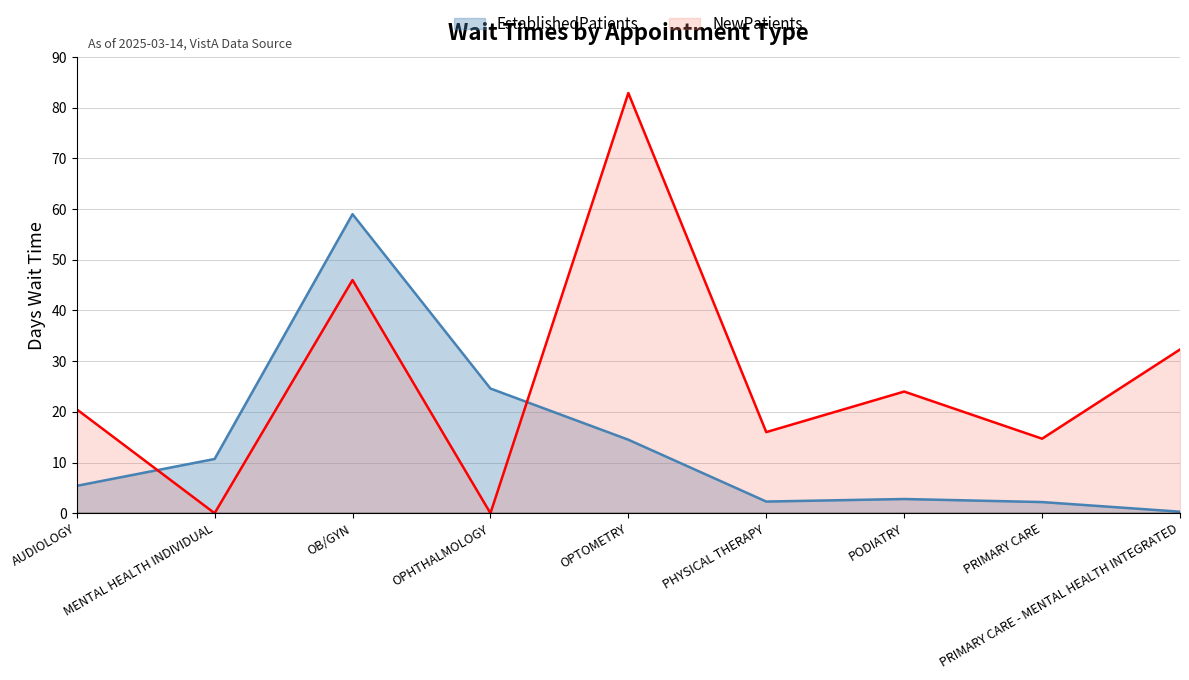

After their last crossing, which series has the higher values: NewPatients or EstablishedPatients?

NewPatients